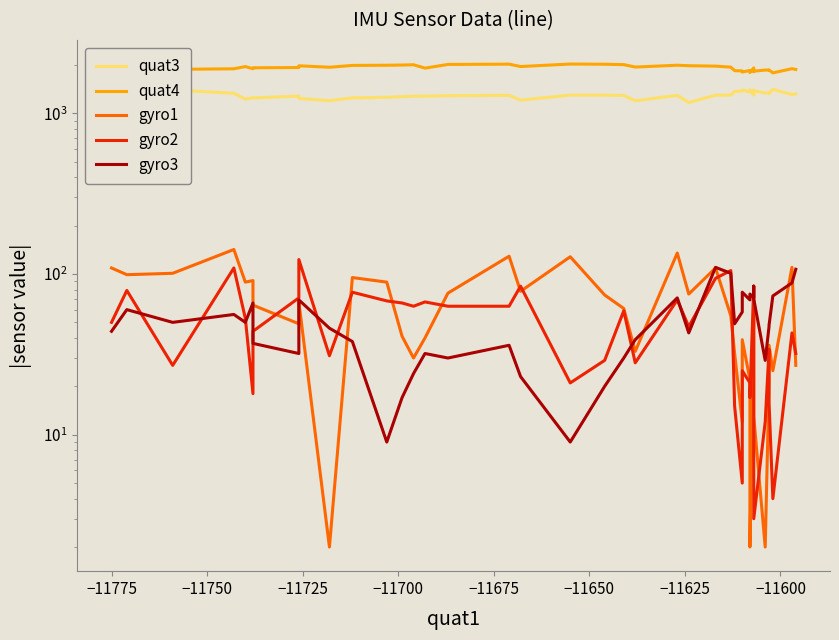

True or false: gyro1 and gyro2 cross at least once.

True